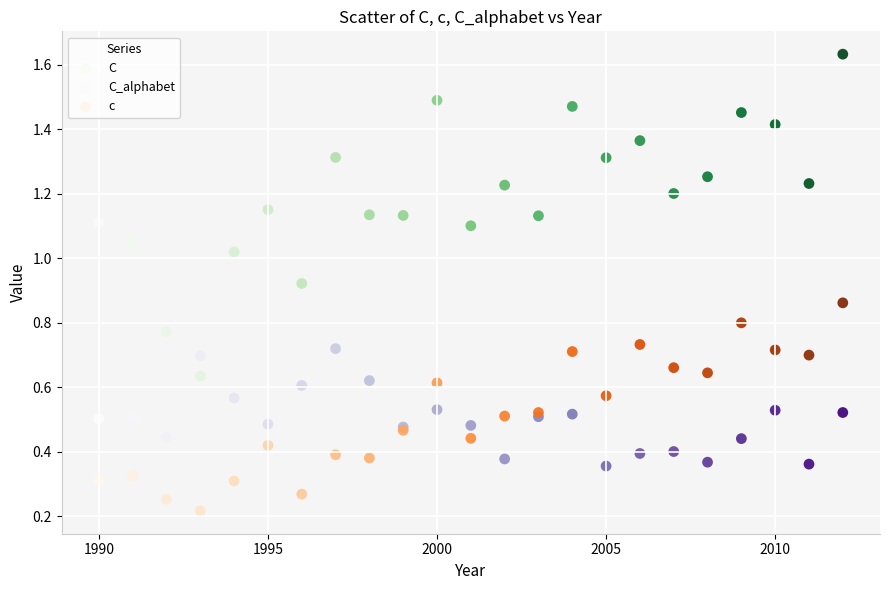

Which series reaches the minimum Y coordinate?

c